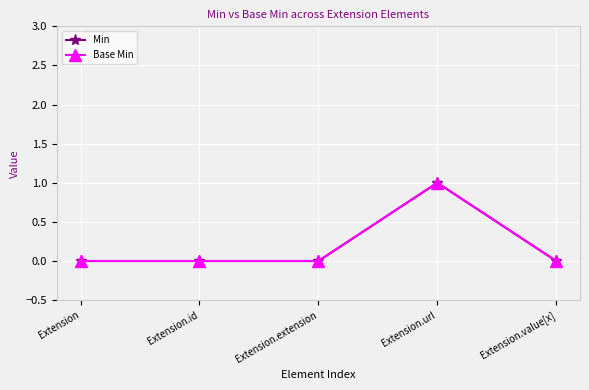

Reading left to right, list all the values displayed in this chart.

Min: Extension=0	Extension.id=0	Extension.extension=0	Extension.url=1	Extension.value[x]=0
Base Min: Extension=0	Extension.id=0	Extension.extension=0	Extension.url=1	Extension.value[x]=0